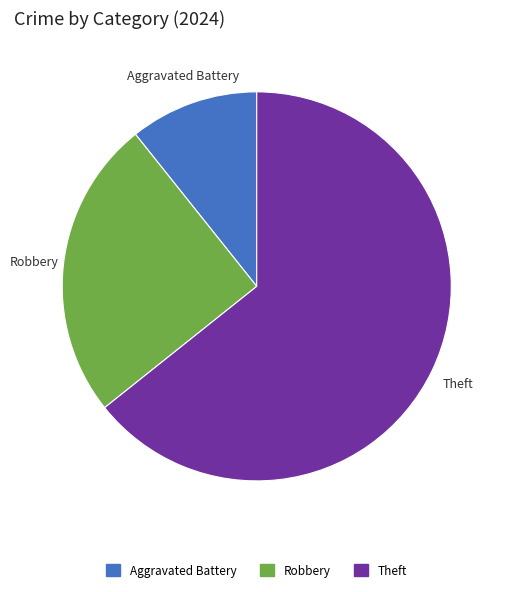

Does any single category account for the majority?

Yes